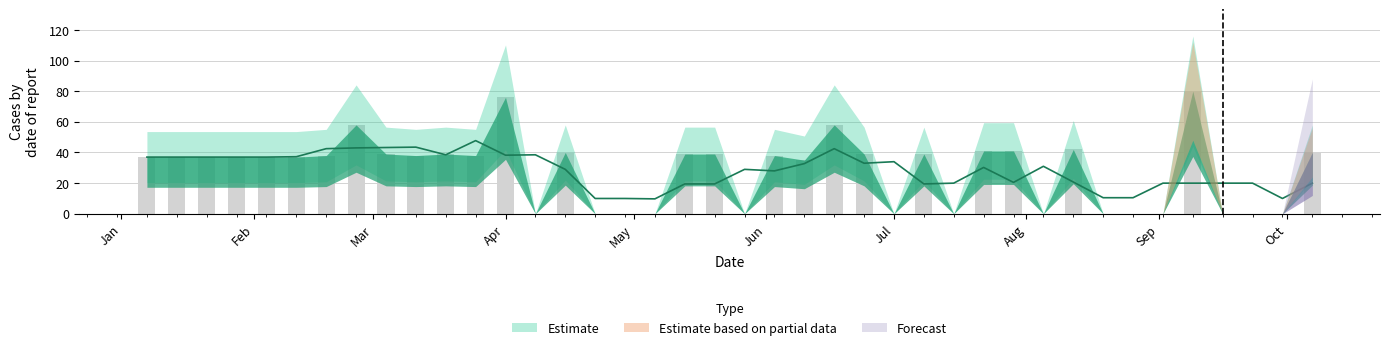

How many values are below 37?

15